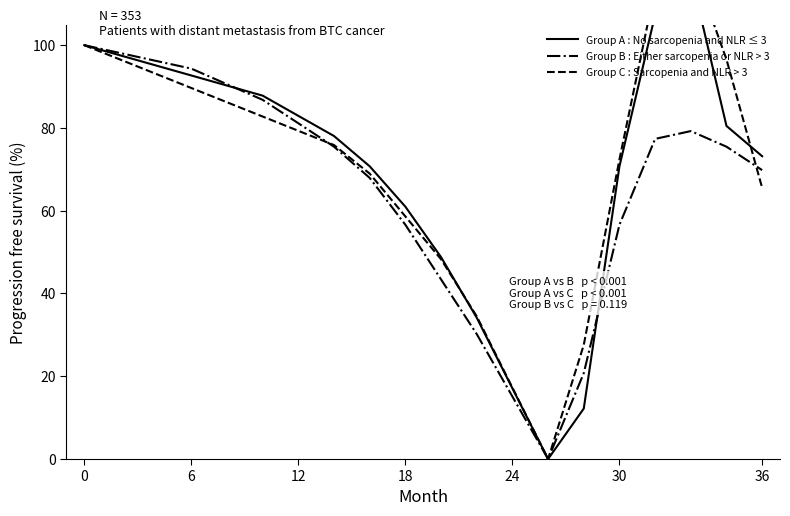

Is this an area chart (filled region under the line)?

No